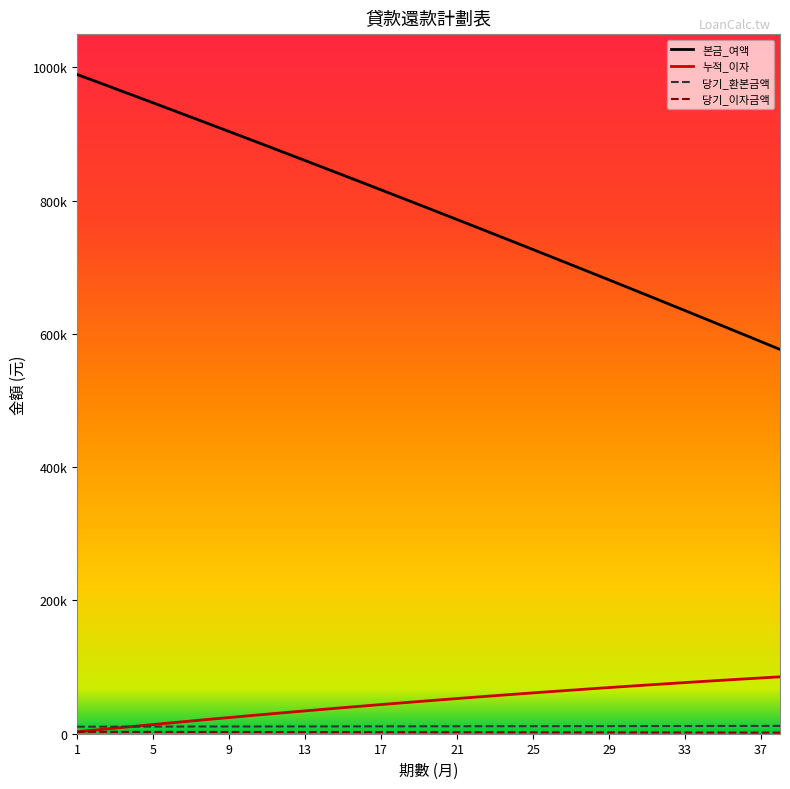

What is the value of the 당기_이자금액 point at the 30th from the left?

2607